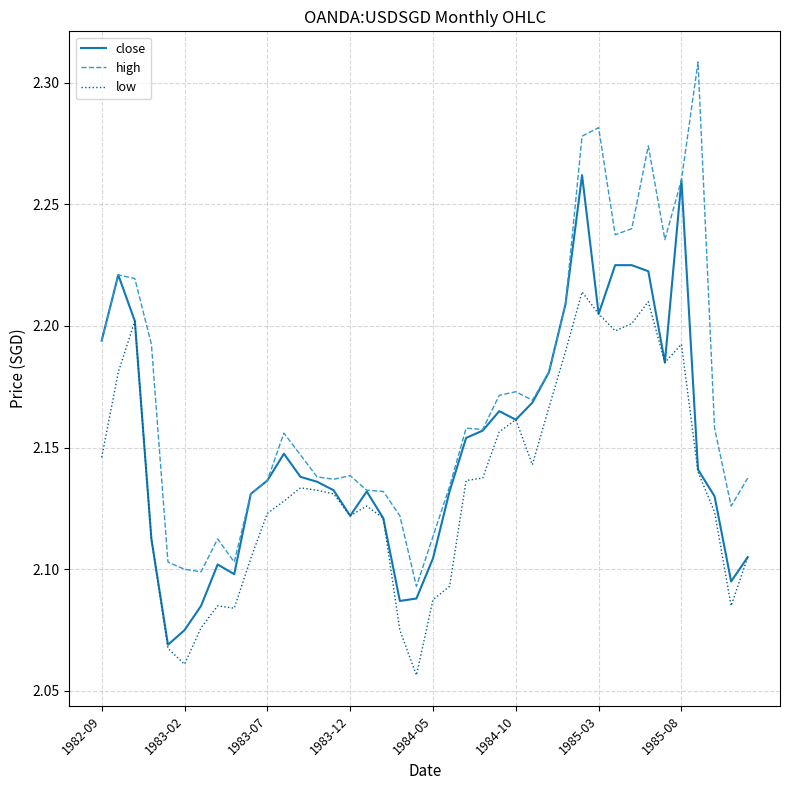

List the series in order of their overall mean, highest first.

high, close, low